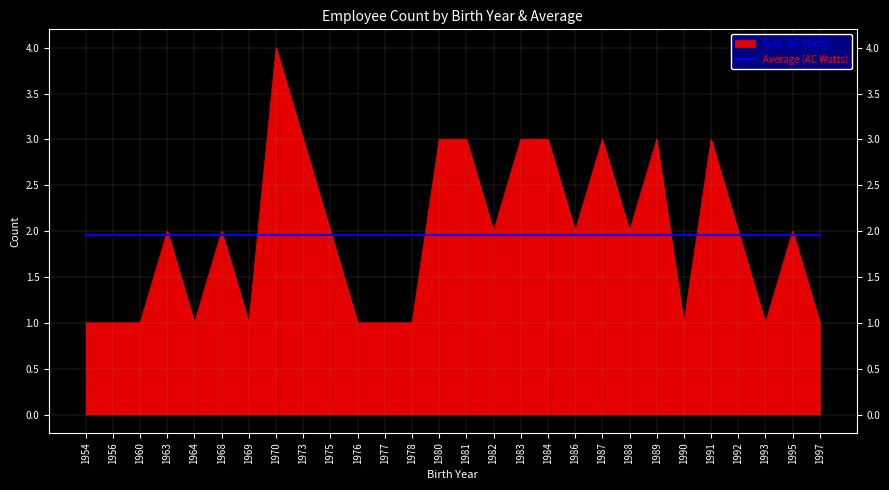

At which category is the sum across all series the highest?

1970